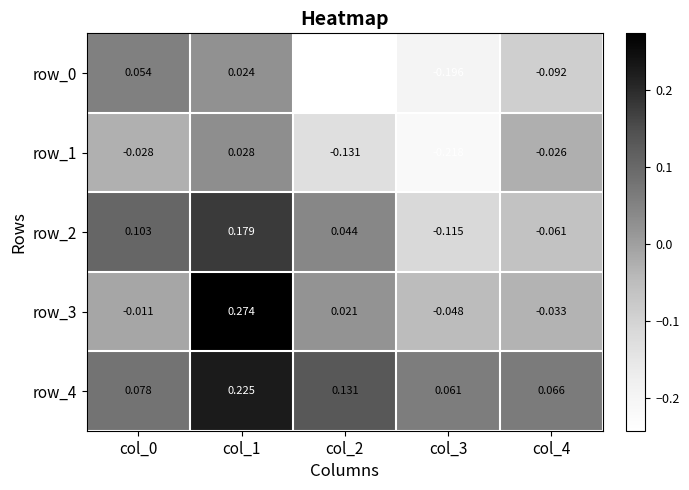

How many series are shown in this chart?

5